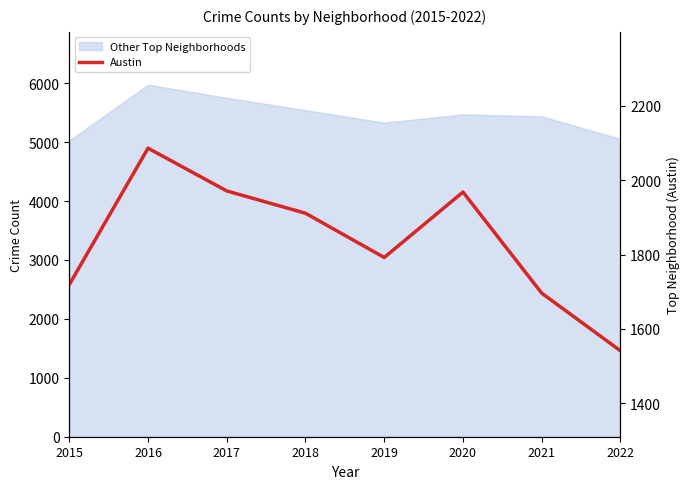

Approximately how many times larger is the value at 2021 compared to 2020?

0.9